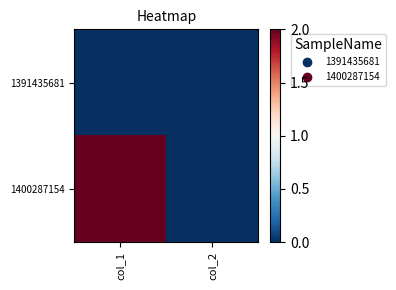

Between col_1 and col_2, which series saw the biggest shift?

1400287154